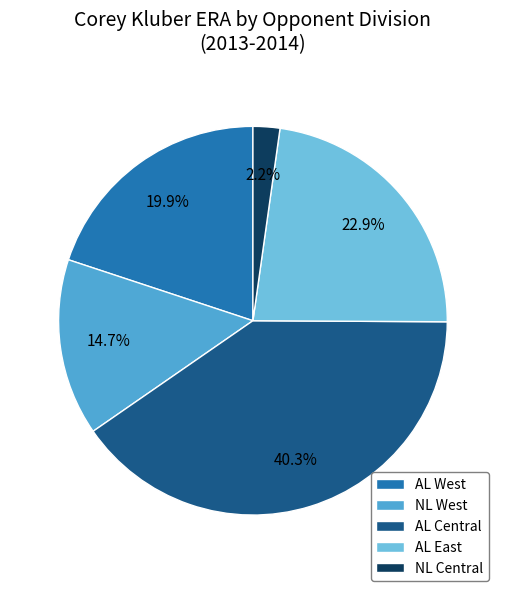

How many slices are in this pie chart?

5